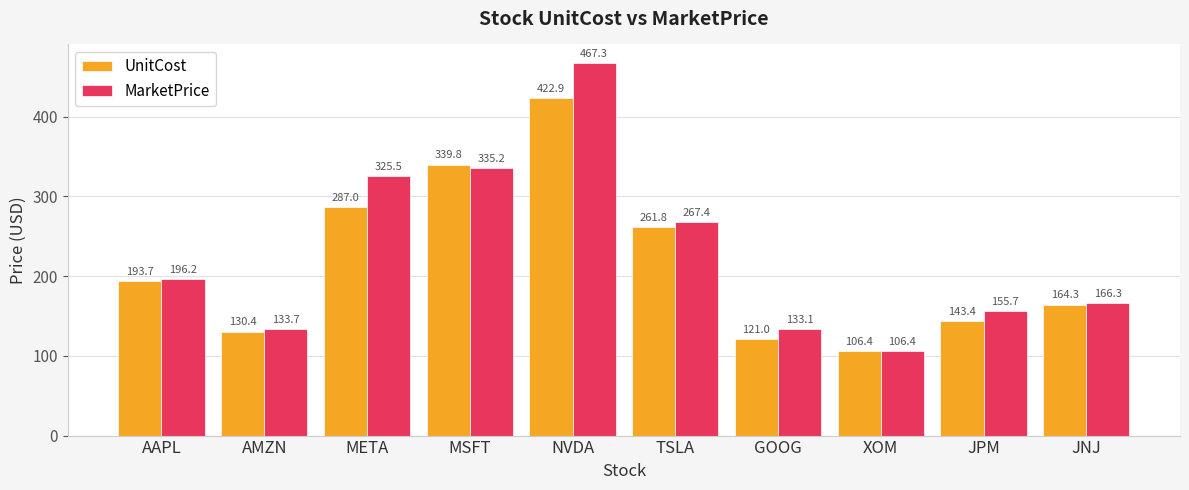

At how many categories does at least one series exceed 335?

2